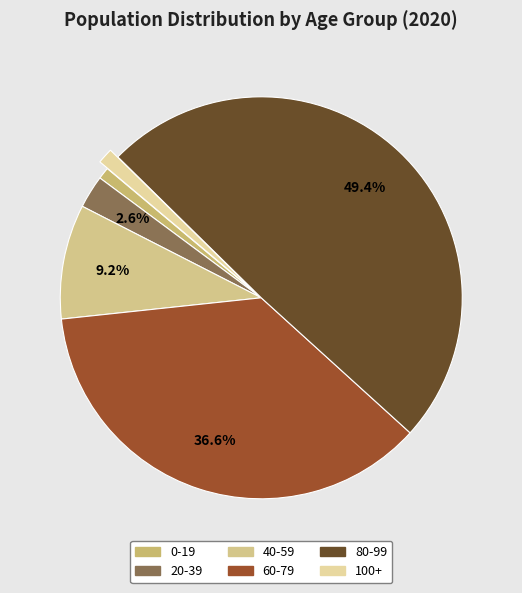

True or false: 20-39 accounts for 17% of the total.

False